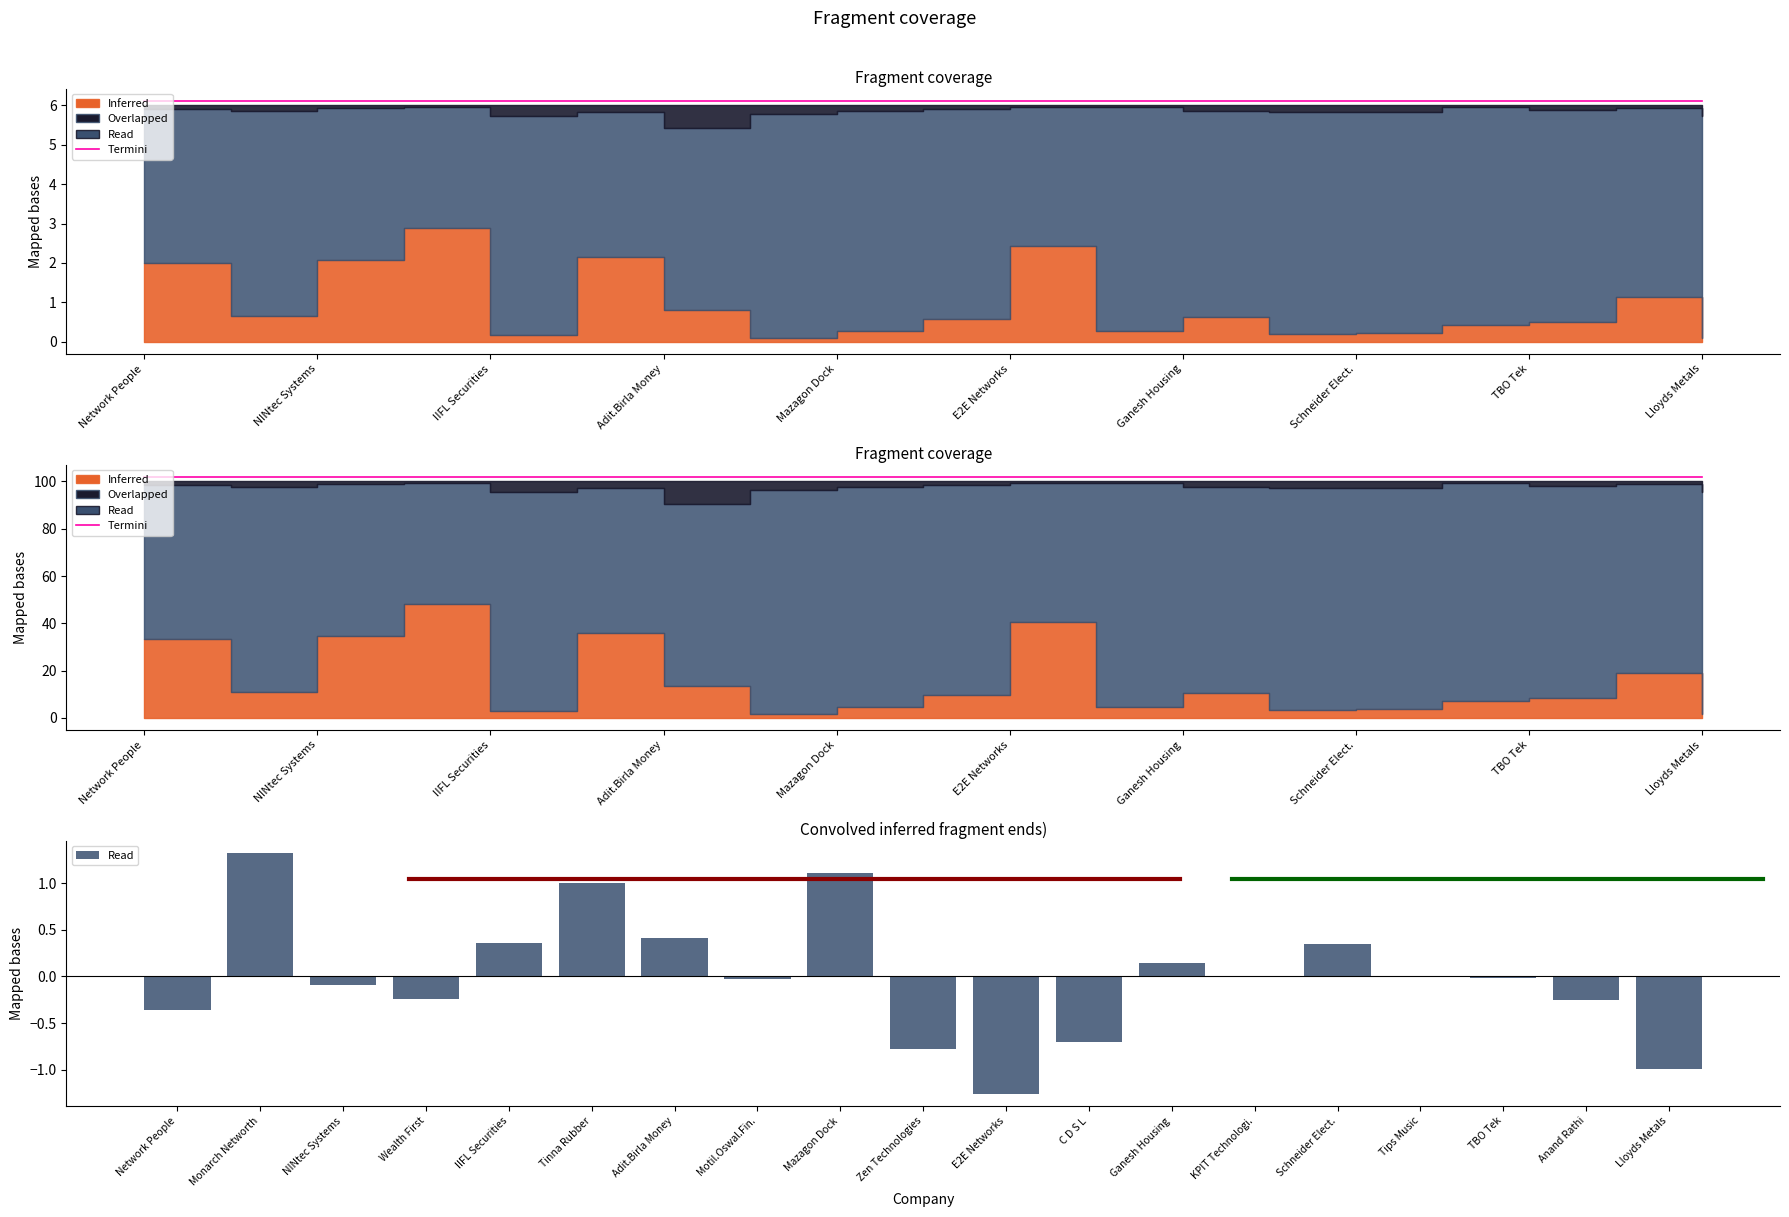

What is the sum of all Termini values?

1938.0